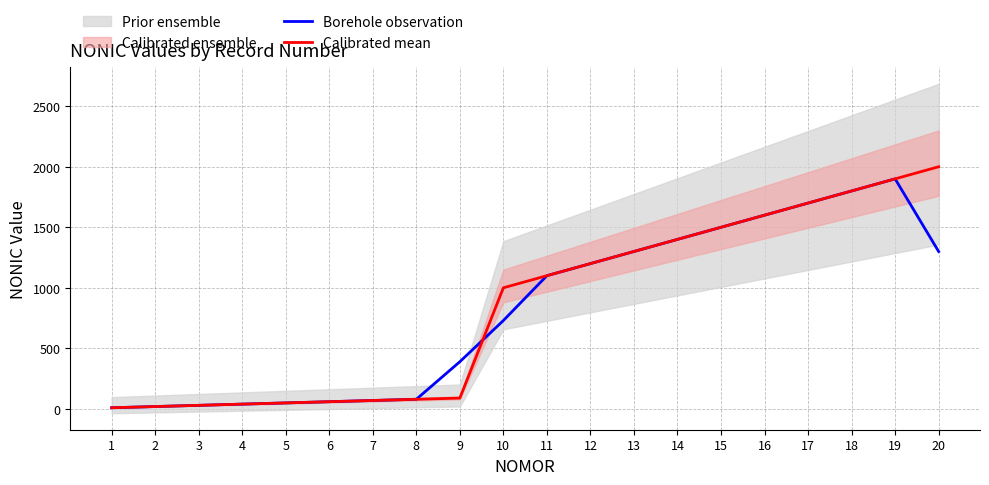

At which category does the chart reach its minimum across all series?

1